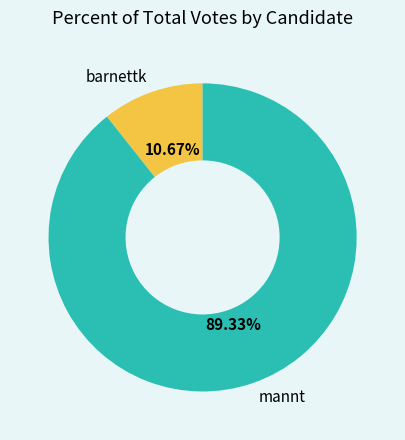

Which category has the biggest portion of the pie?

mannt